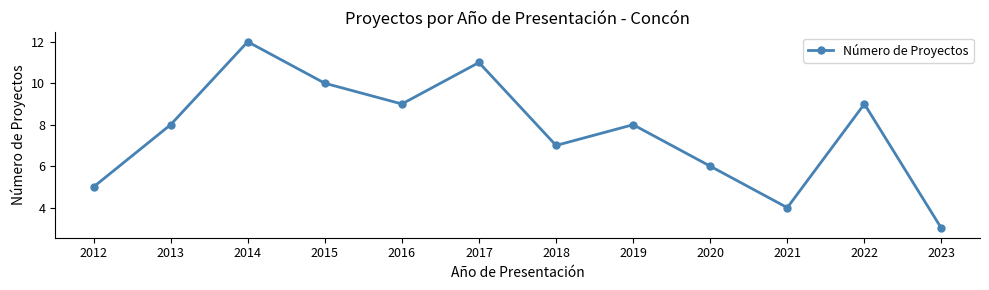

Reading left to right, transcribe all the data shown in this chart.

2012=5	2013=8	2014=12	2015=10	2016=9	2017=11	2018=7	2019=8	2020=6	2021=4	2022=9	2023=3